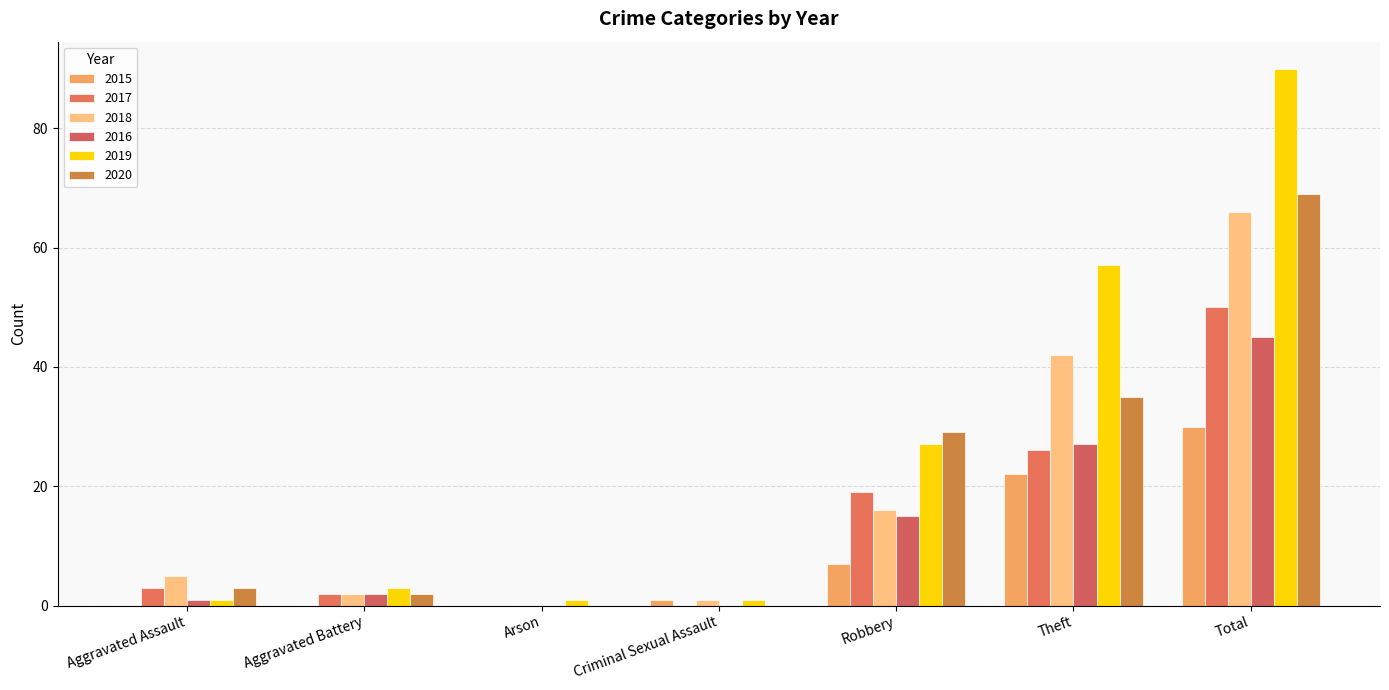

Between Arson and Theft, which series saw the biggest shift?

2019